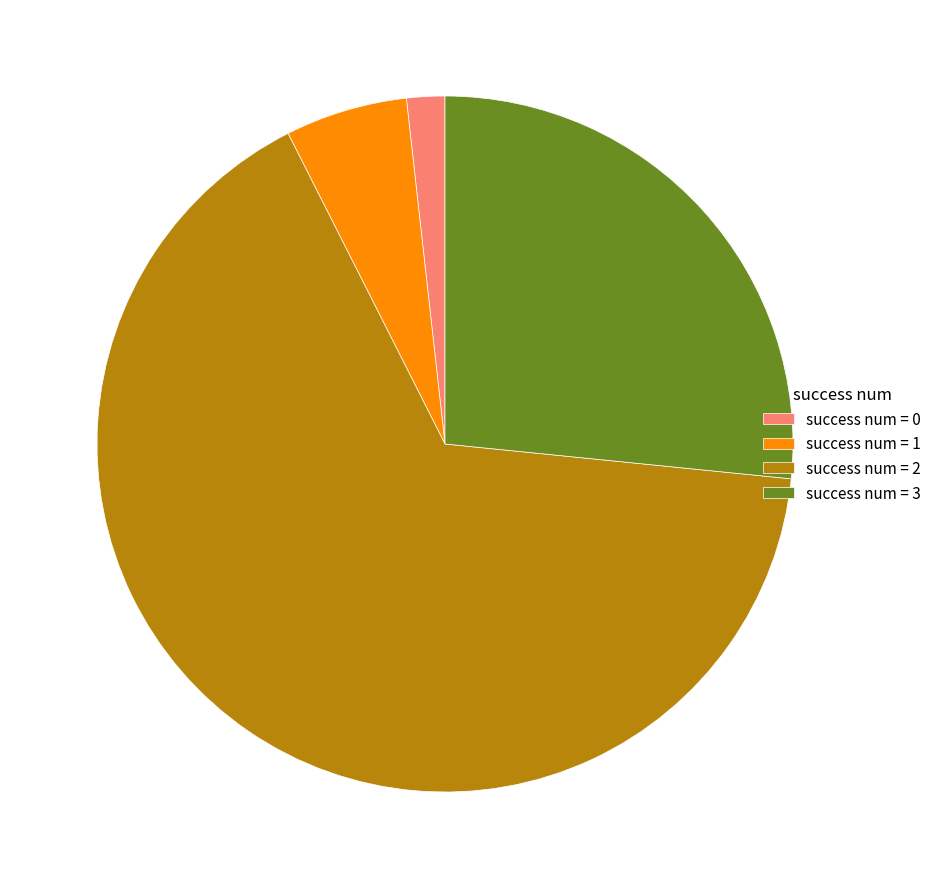

How many slices are in this pie chart?

4